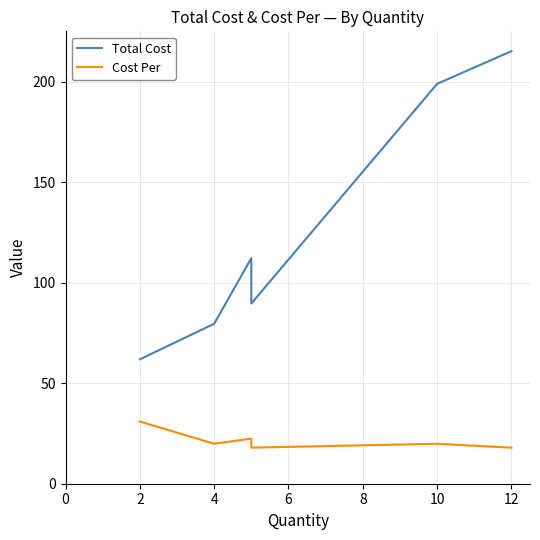

What is the sum of all Cost Per values?

168.8